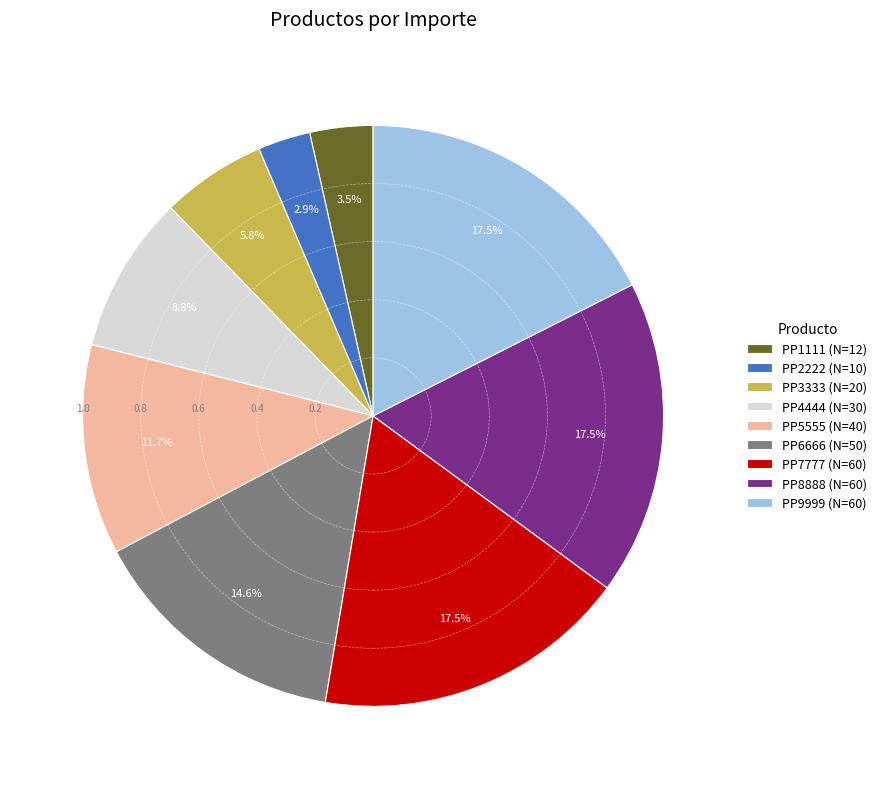

Is there a majority slice in this chart?

No